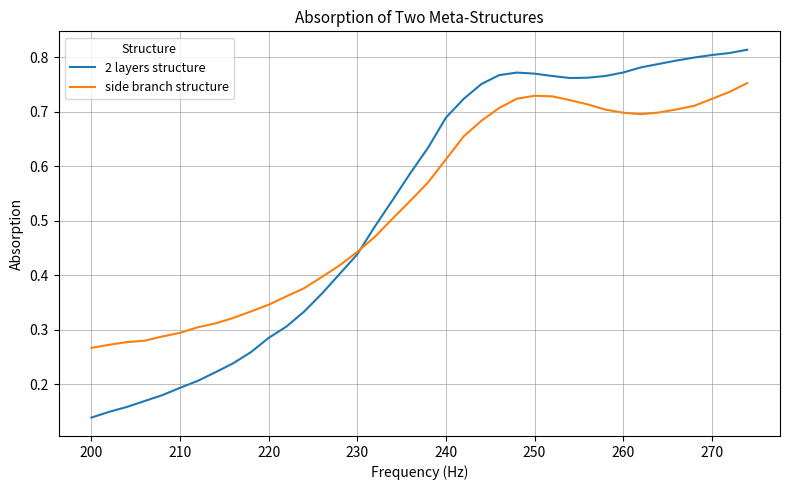

Which series has the widest spread of values?

2 layers structure